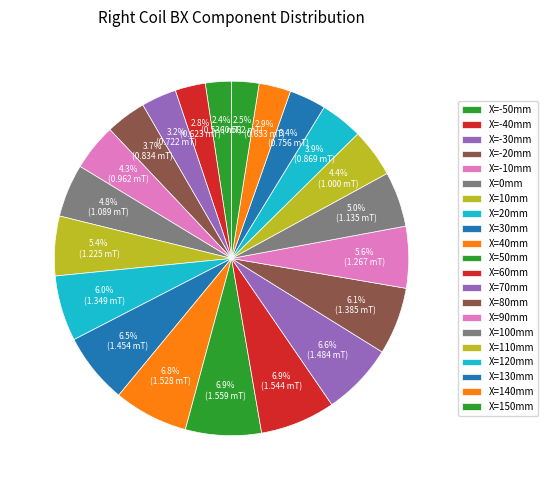

Which category has the smallest portion of the pie?

-50